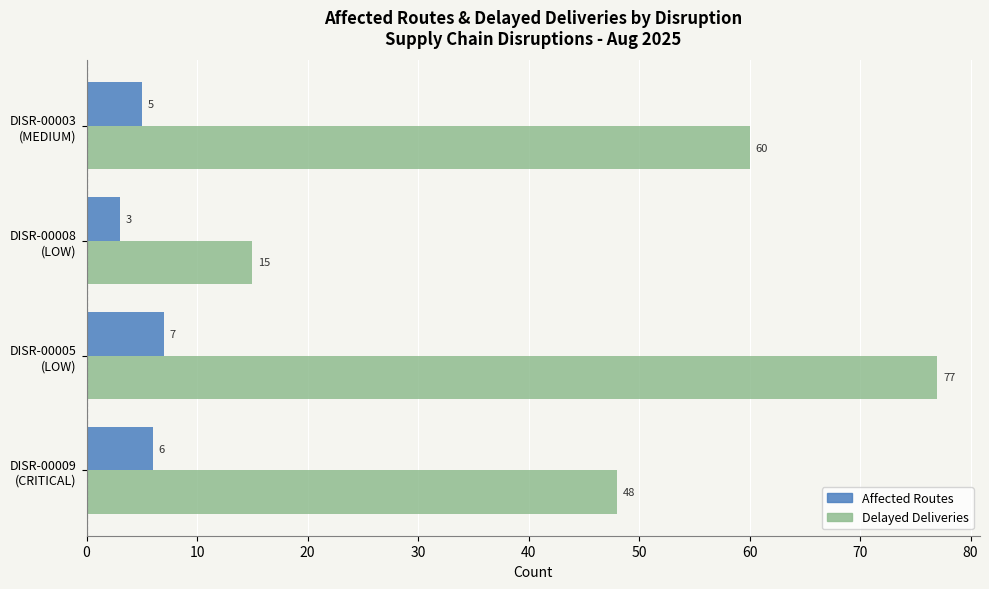

Count the Delayed Deliveries values in the range 48 to 77.

3